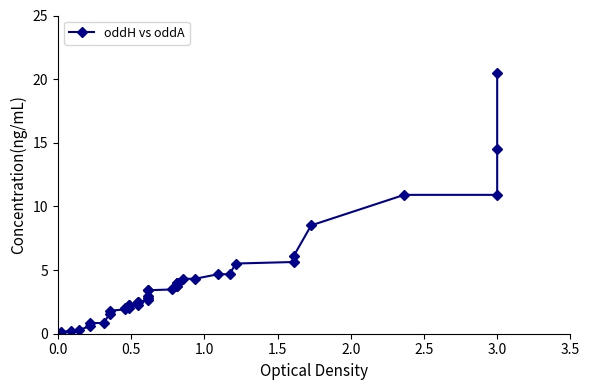

Is it true that the value at 3.0 is 20.5?

True